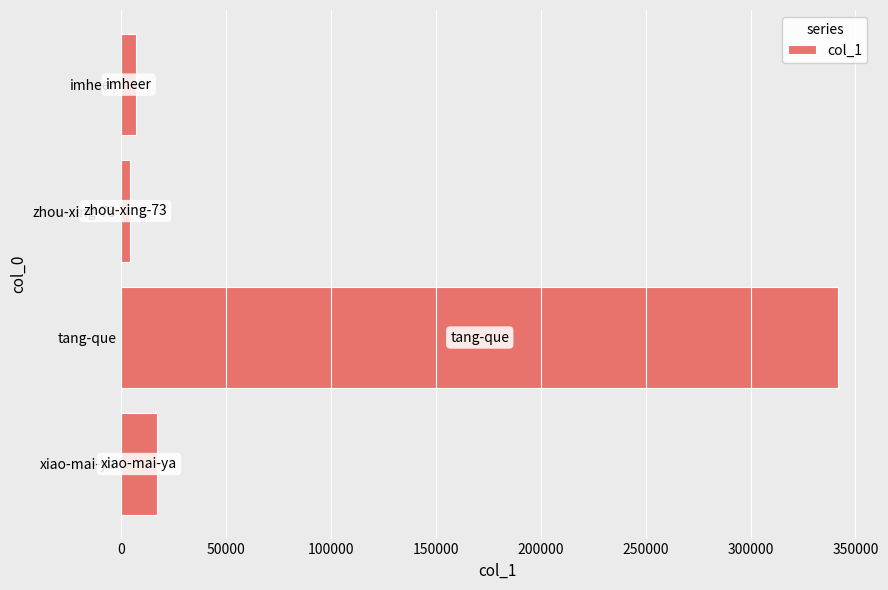

The chart shows a value of 571878 at tang-que. True or false?

False